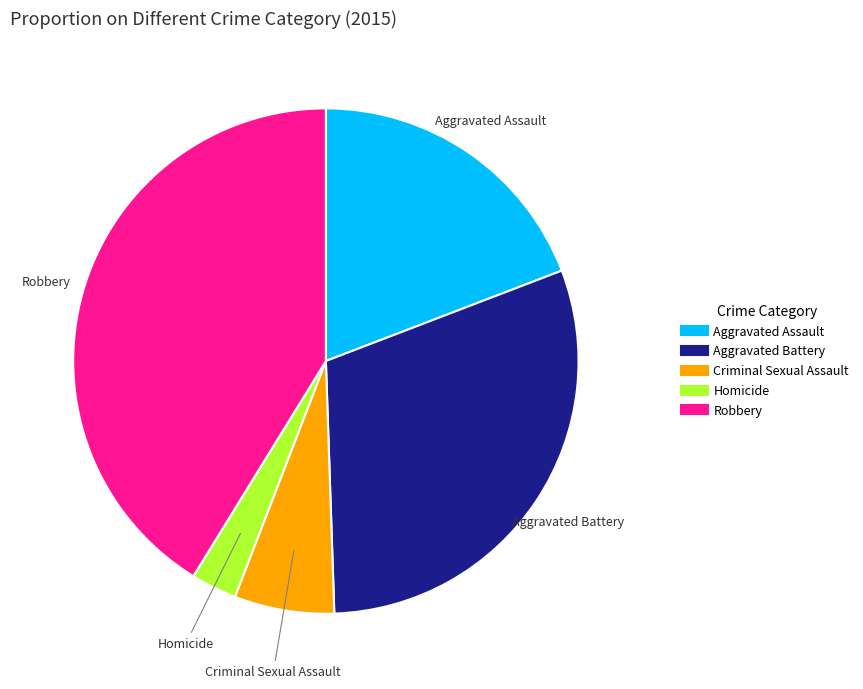

True or false: Criminal Sexual Assault accounts for 18% of the total.

False